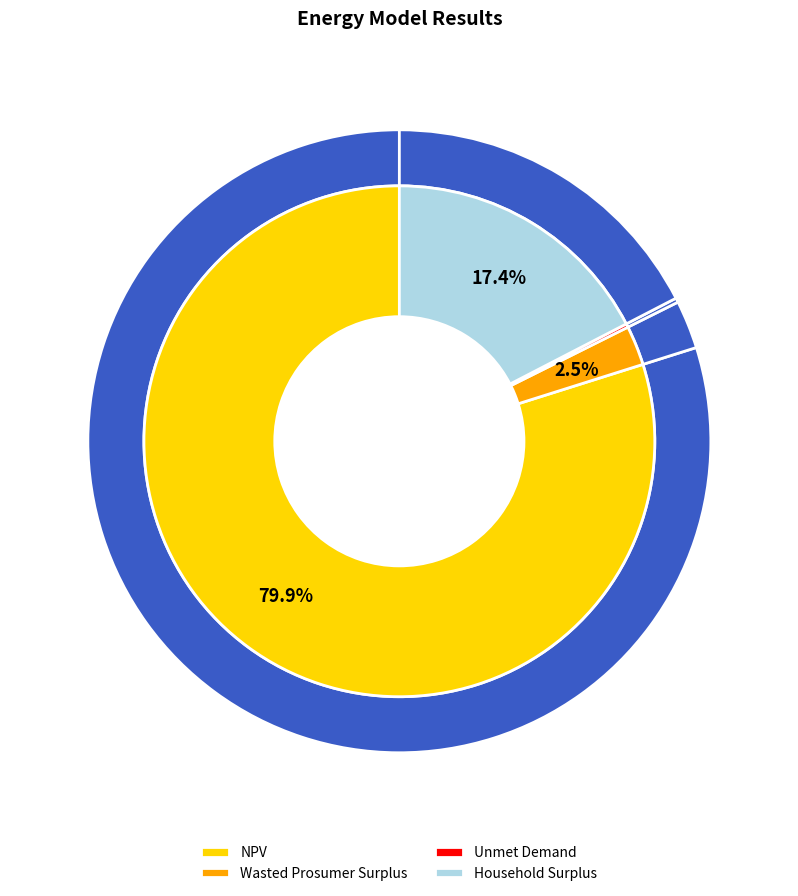

Between NPV and Wasted Prosumer Surplus, which is larger?

NPV